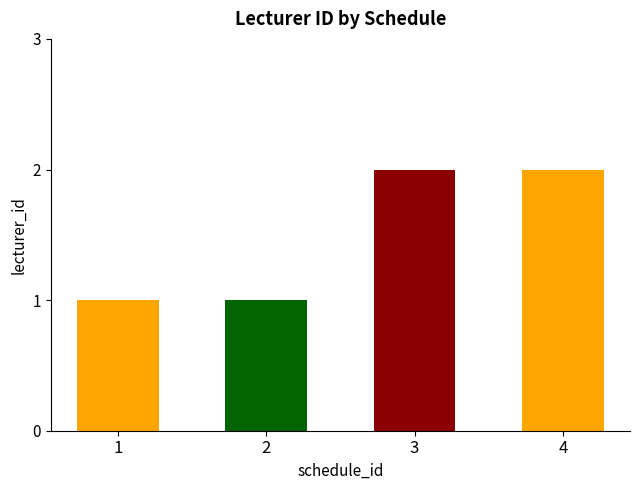

Approximately how many times larger is the value at 3 compared to 4?

1.0